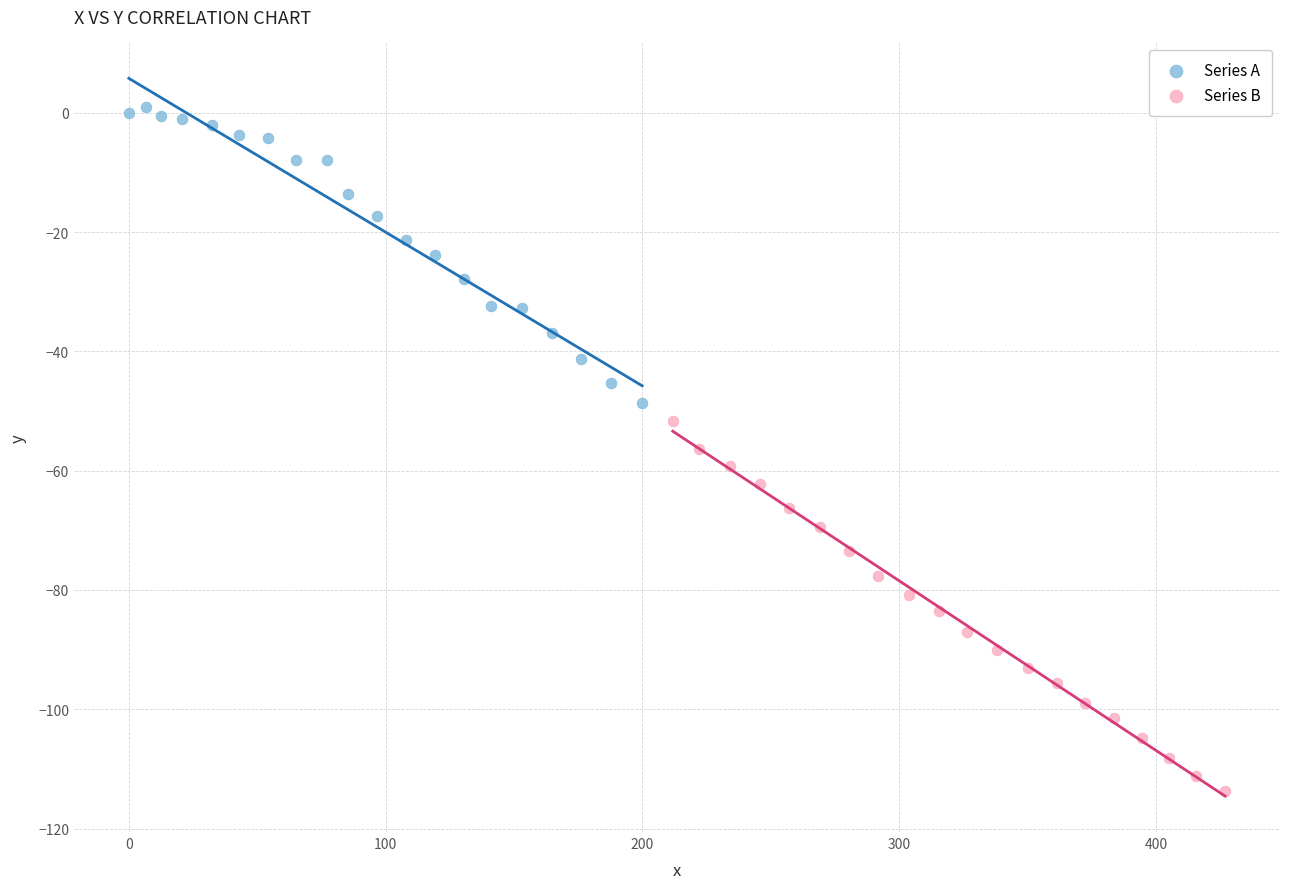

Which series has the widest spread of Y values?

Series B